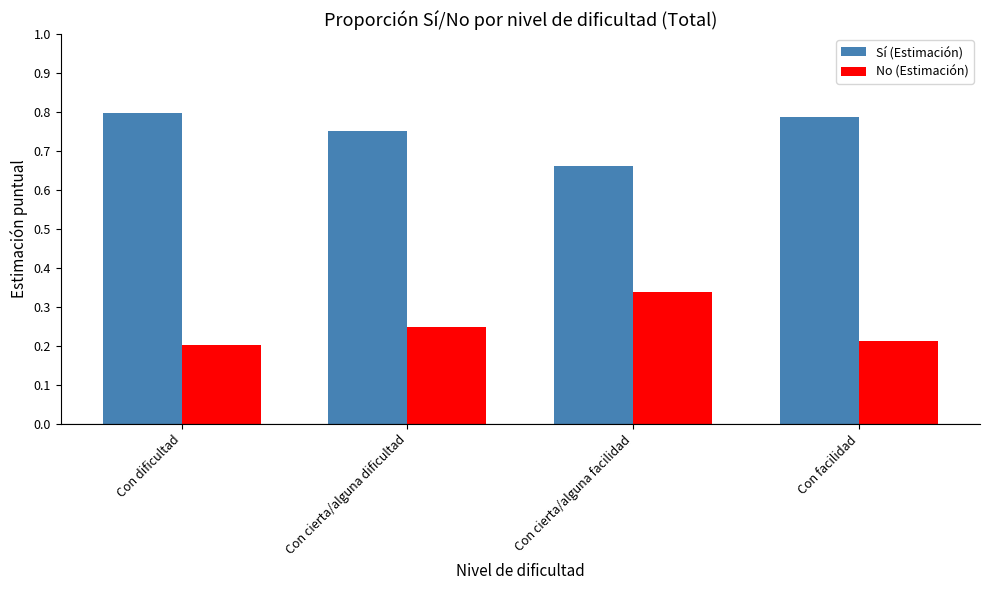

Count the Sí (Estimación) values in the range 0 to 1.

4